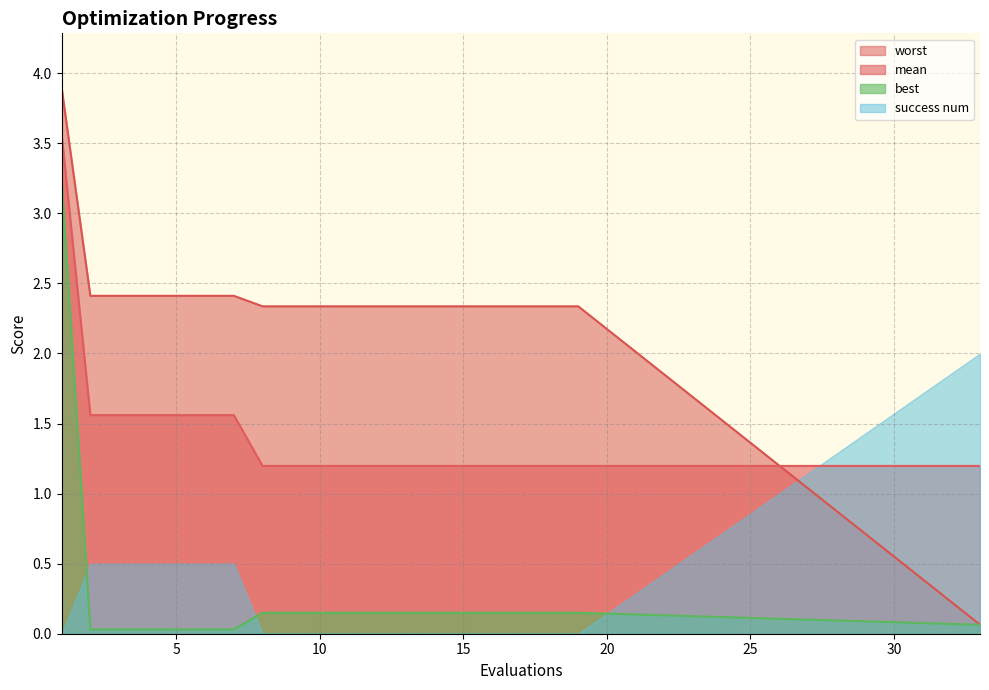

How many intersections are there between mean and worst?

1